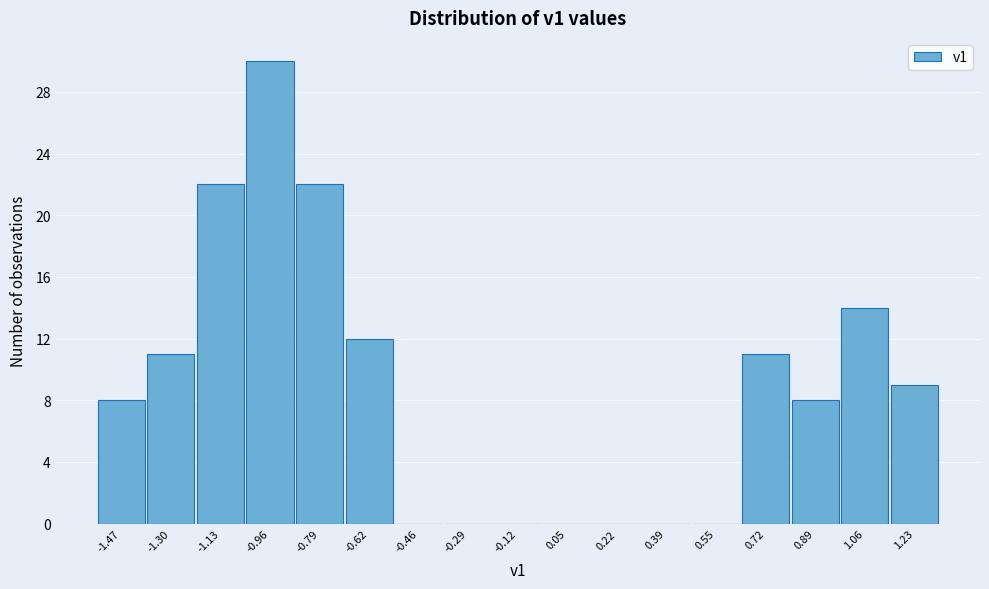

Which range on the x-axis has the tallest bar?

-1.04 to -0.88